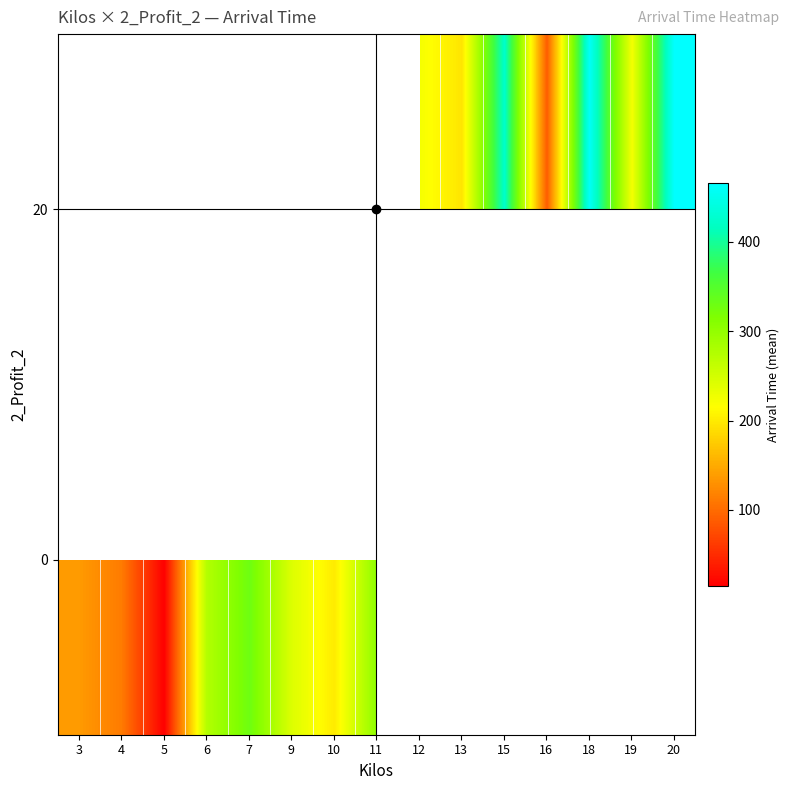

Which category has the lowest value across all series?

5